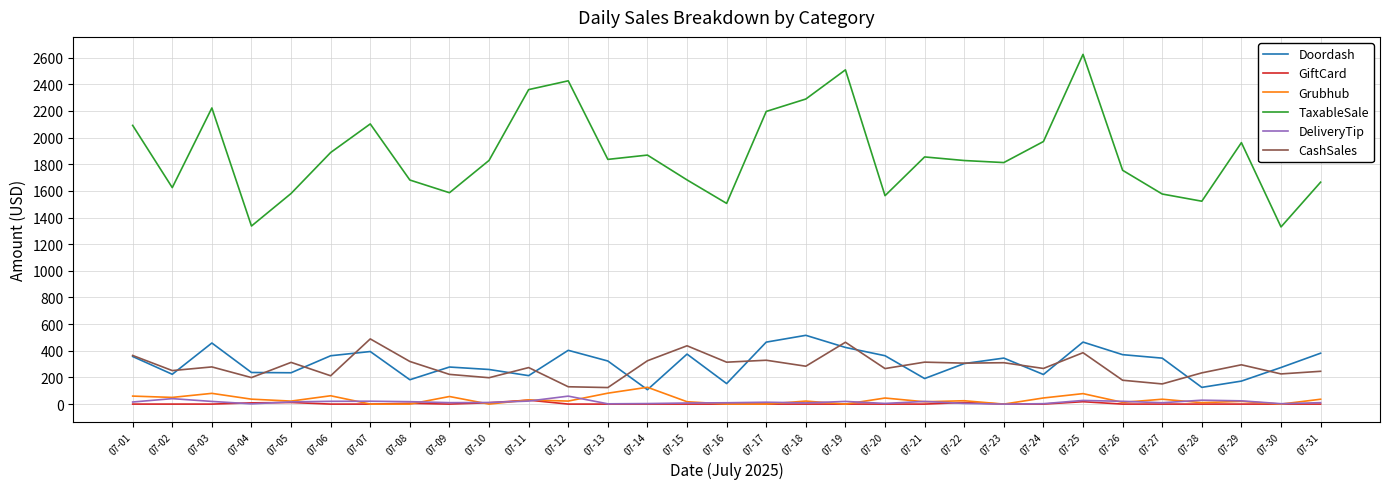

True or false: Doordash and DeliveryTip intersect in this chart.

False